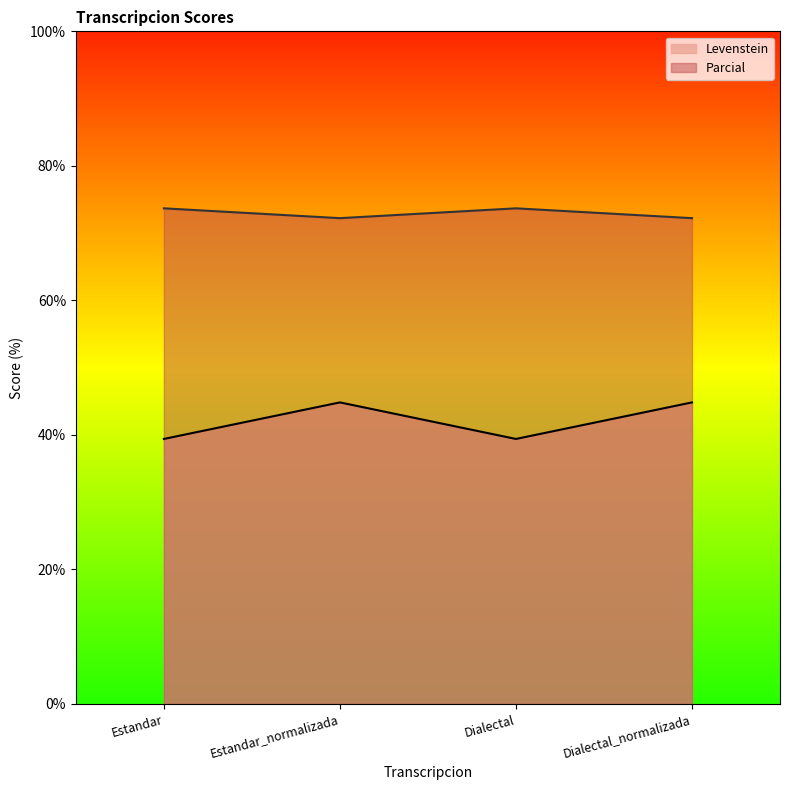

Reading left to right, what are all the values shown in this chart?

Levenstein: Estandar=39.4	Estandar_normalizada=44.8	Dialectal=39.4	Dialectal_normalizada=44.8
Parcial: Estandar=73.7	Estandar_normalizada=72.2	Dialectal=73.7	Dialectal_normalizada=72.2